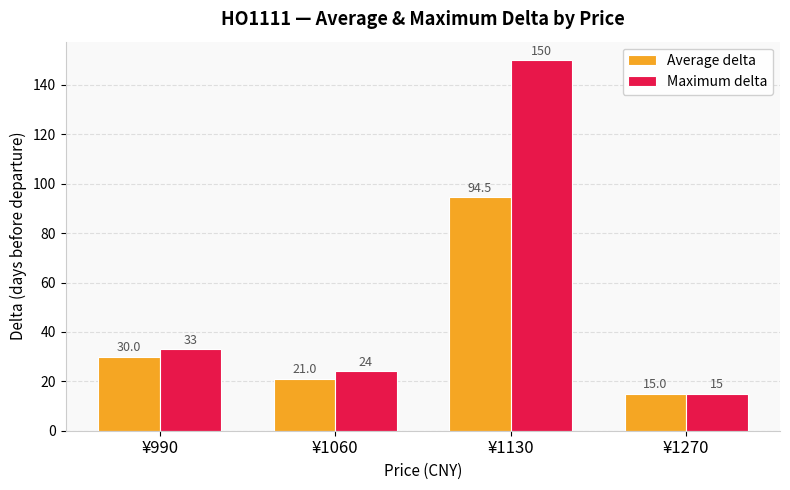

At which category is the sum across all series the highest?

¥1130